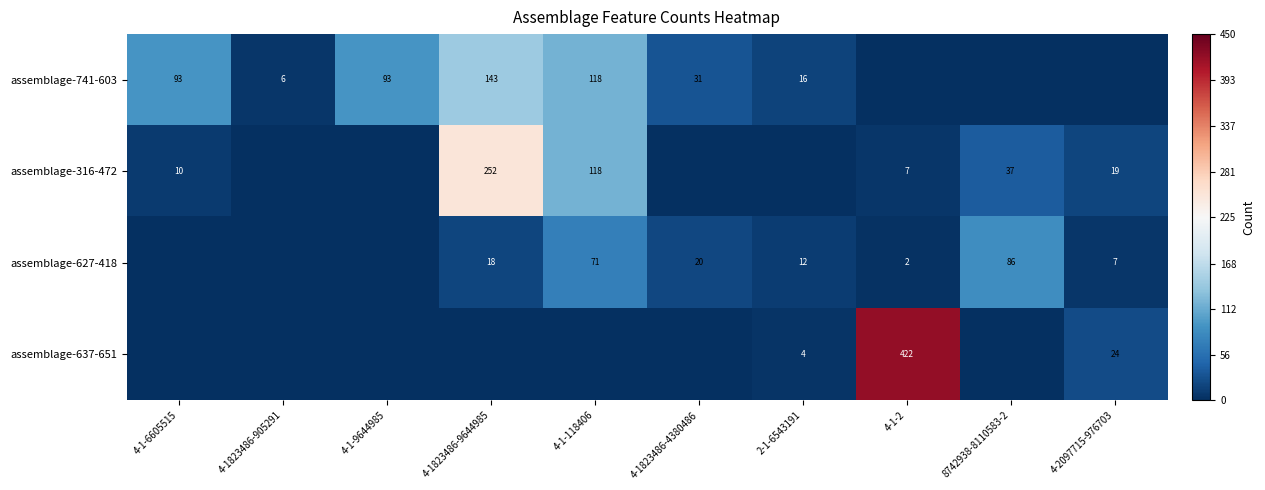

What is the sum of the assemblage-627-418 values at 4-1-2 and 8742938-8110583-2?

88